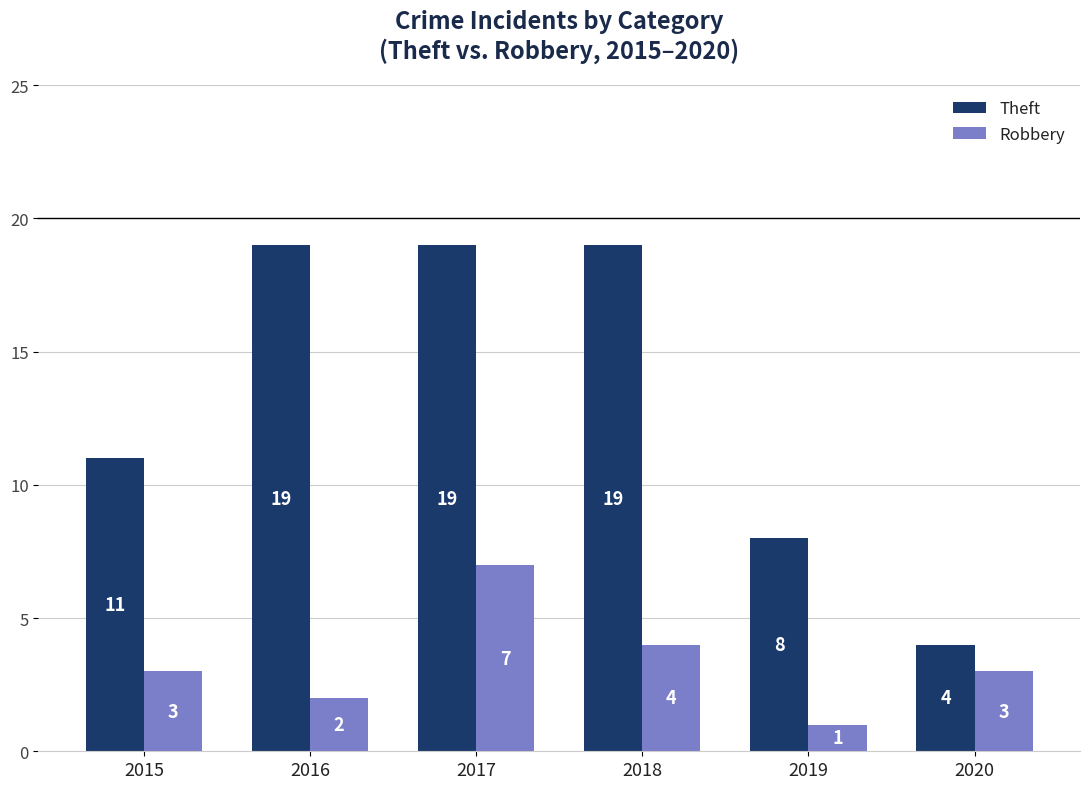

At which label is Robbery closest to 4?

2018